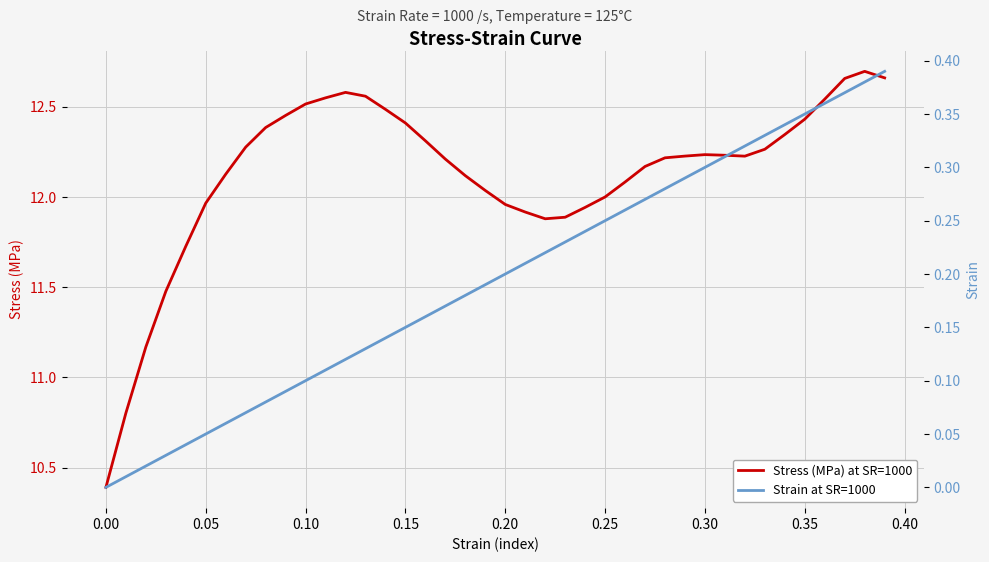

What is the average value of the Stress (MPa) at SR=1000 series?

12.1